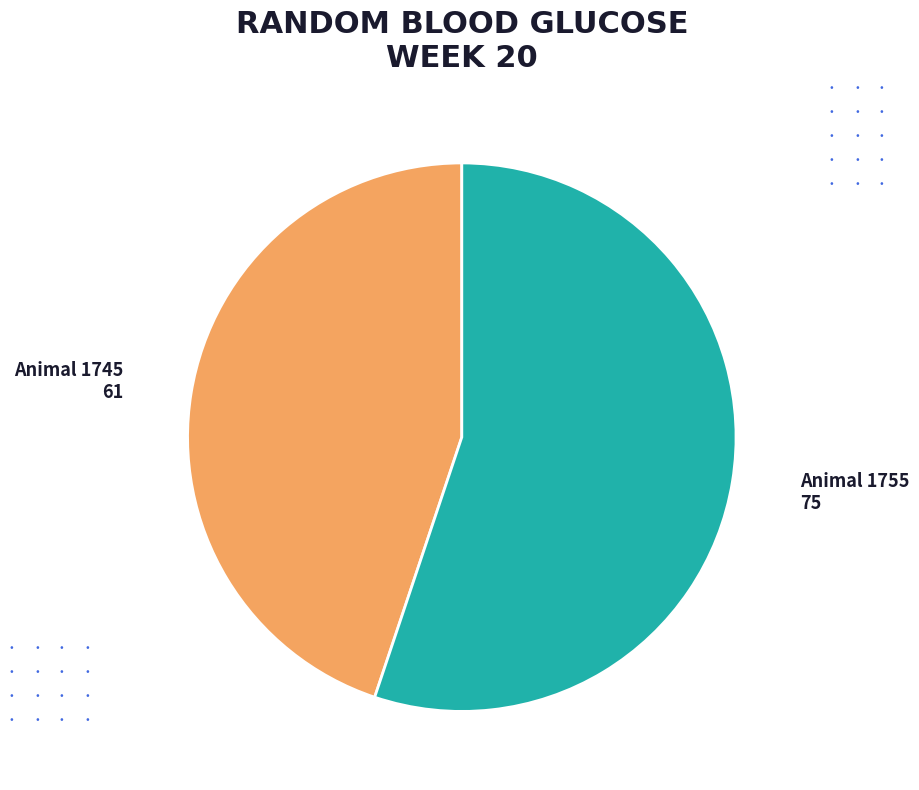

Is it true that Animal 1755 is 45% of the pie?

False